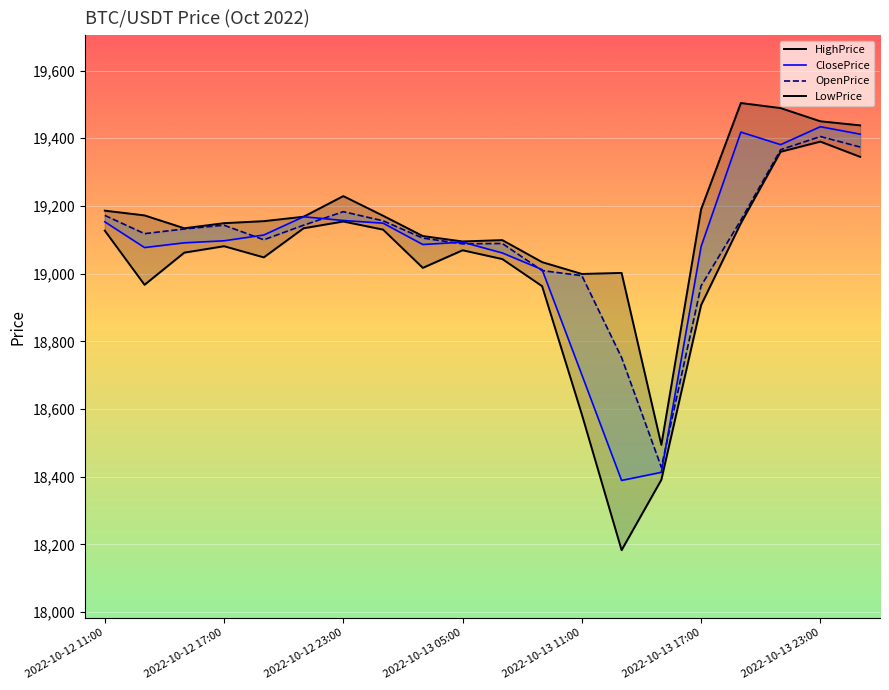

List the labels in order of OpenPrice value, smallest first.

14, 13, 15, 12, 11, 9, 10, 2022-10-13 11:00, 8, 2022-10-12 17:00, 2022-10-12 23:00, 2022-10-13 05:00, 2022-10-13 17:00, 7, 16, 2022-10-12 11:00, 2022-10-13 23:00, 17, 19, 18